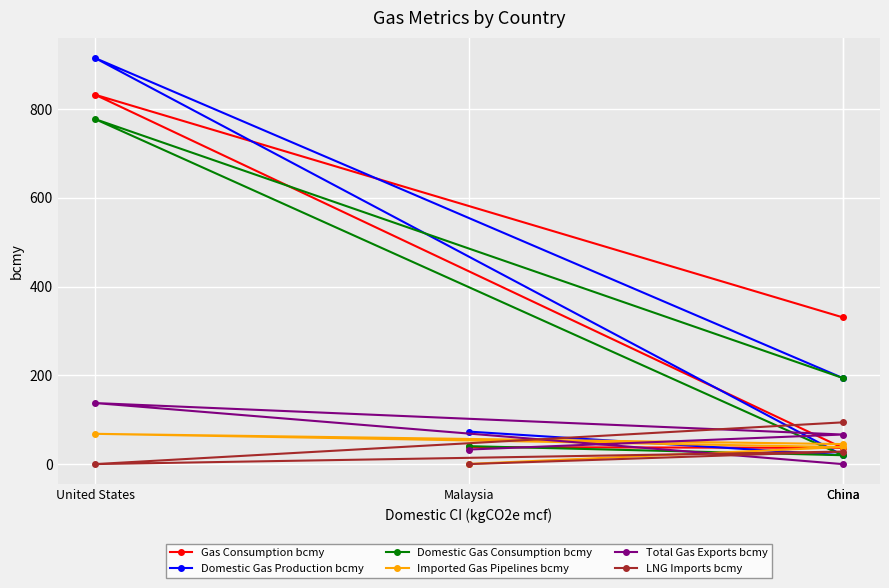

Is it true that Imported Gas Pipelines bcmy equals 81.1 at China?

False